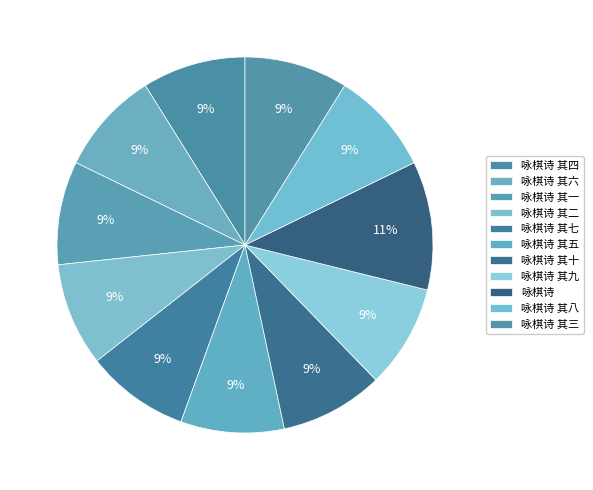

Which has a higher value, 咏棋诗 其七 or 咏棋诗 其十?

咏棋诗 其十